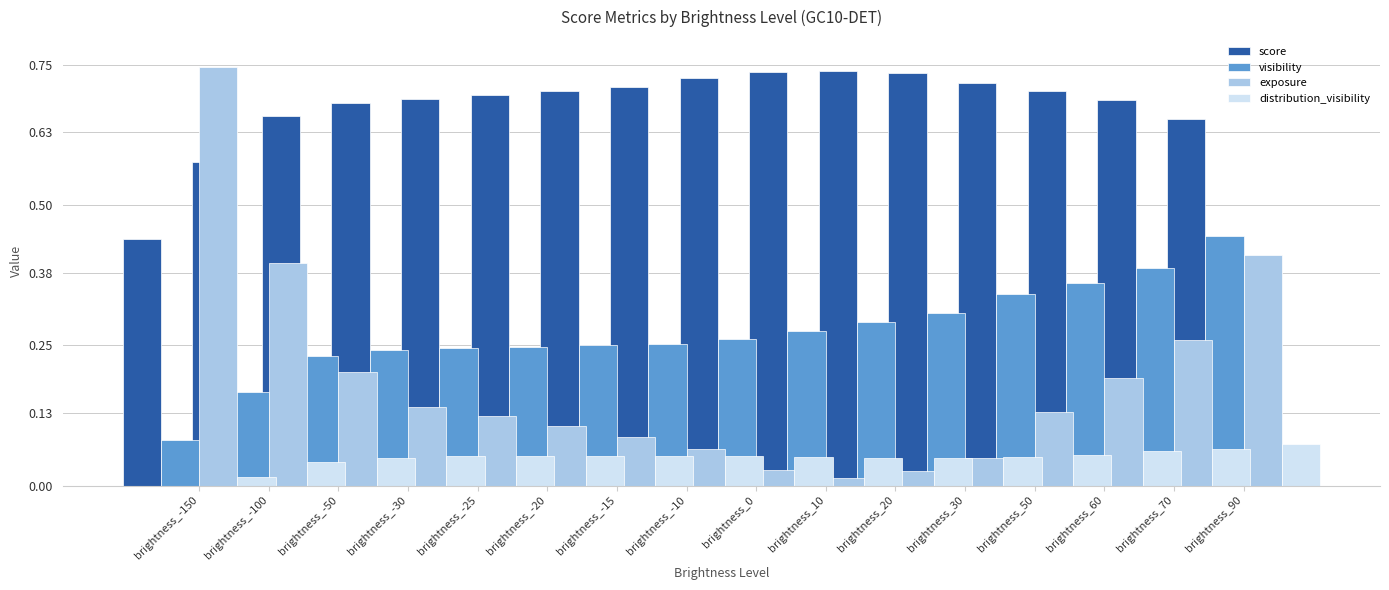

The exposure series shows 0.0 at brightness_10. True or false?

True